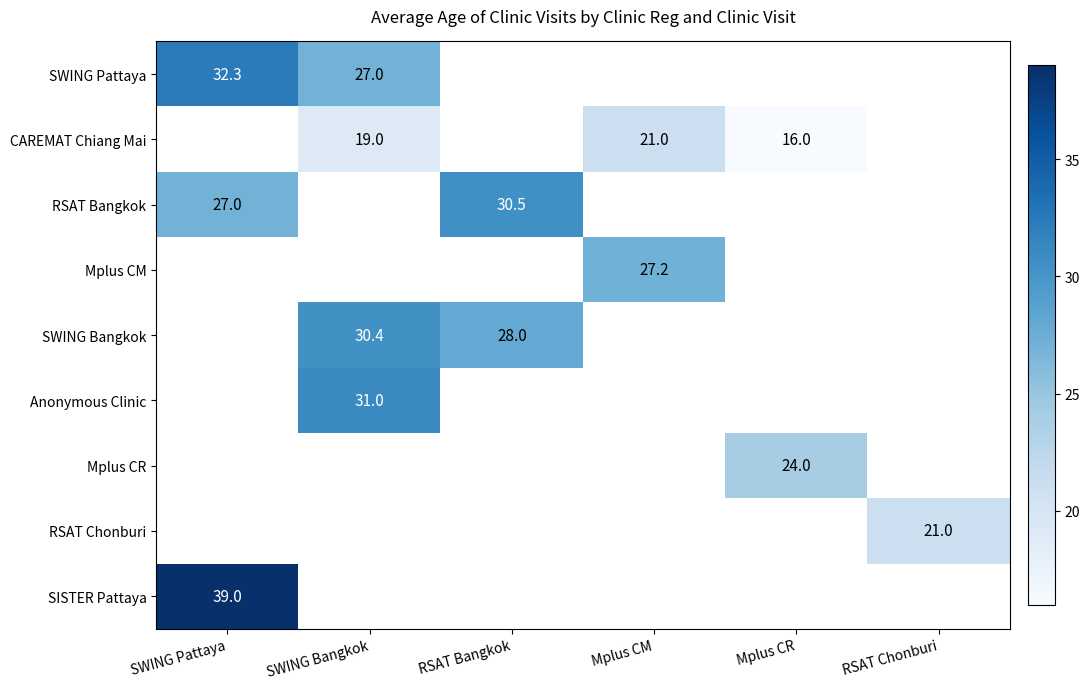

The CAREMAT Chiang Mai series shows 16.0 at Mplus CR. True or false?

True